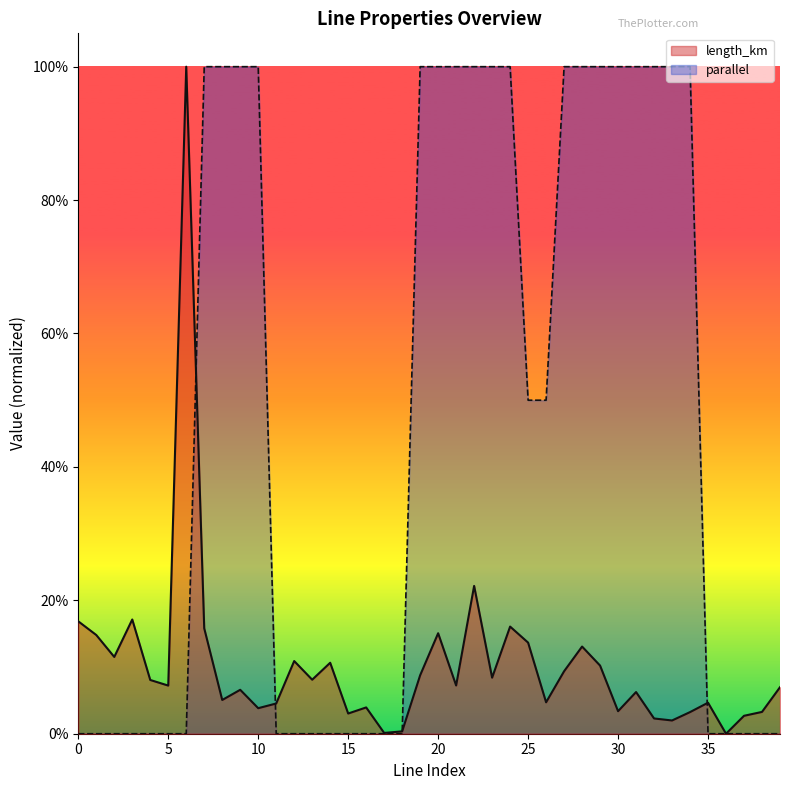

In length_km, how many points are higher than both neighbors (excluding endpoints)?

12